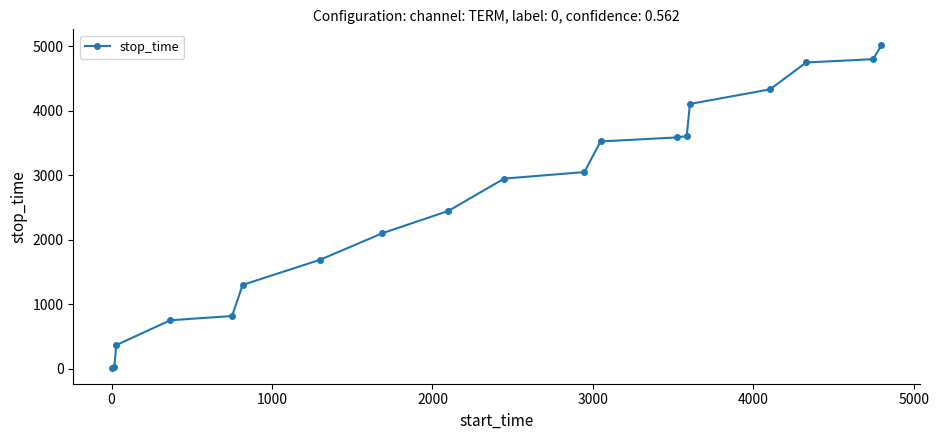

What is the greatest value displayed?

5010